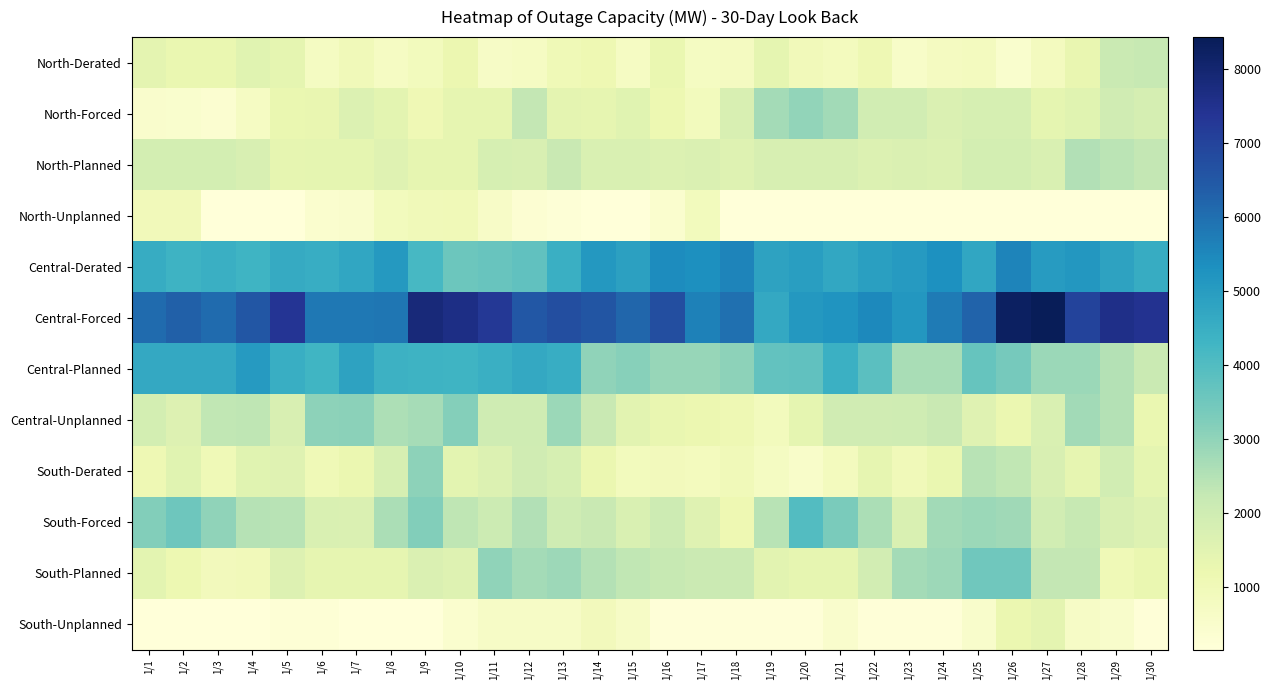

Reading left to right, list all the values displayed in this chart.

North-Derated: 1/1=1427	1/2=1262	1/3=1268	1/4=1528	1/5=1388	1/6=765	1/7=986	1/8=712	1/9=892	1/10=1196	1/11=651	1/12=710	1/13=1055	1/14=1133	1/15=706	1/16=1286	1/17=742	1/18=788	1/19=1387	1/20=961	1/21=865	1/22=1107	1/23=603	1/24=798	1/25=808	1/26=453	1/27=809	1/28=1316	1/29=2130	1/30=2220
North-Forced: 1/1=480	1/2=468	1/3=385	1/4=715	1/5=1257	1/6=1310	1/7=1669	1/8=1462	1/9=1074	1/10=1379	1/11=1361	1/12=2271	1/13=1421	1/14=1370	1/15=1513	1/16=1171	1/17=891	1/18=1741	1/19=2732	1/20=2971	1/21=2742	1/22=1942	1/23=1949	1/24=1695	1/25=1834	1/26=1818	1/27=1401	1/28=1524	1/29=1987	1/30=1842
North-Planned: 1/1=1872	1/2=1872	1/3=1872	1/4=1753	1/5=1377	1/6=1391	1/7=1414	1/8=1551	1/9=1377	1/10=1377	1/11=1826	1/12=1752	1/13=2188	1/14=1723	1/15=1719	1/16=1673	1/17=1693	1/18=1593	1/19=1793	1/20=1802	1/21=1799	1/22=1670	1/23=1675	1/24=1670	1/25=1870	1/26=1877	1/27=1714	1/28=2527	1/29=2413	1/30=2271
North-Unplanned: 1/1=955	1/2=955	1/3=155	1/4=155	1/5=155	1/6=439	1/7=501	1/8=871	1/9=990	1/10=1023	1/11=631	1/12=333	1/13=245	1/14=155	1/15=155	1/16=428	1/17=895	1/18=155	1/19=155	1/20=155	1/21=155	1/22=155	1/23=155	1/24=155	1/25=155	1/26=165	1/27=159	1/28=174	1/29=174	1/30=170
Central-Derated: 1/1=4561	1/2=4359	1/3=4474	1/4=4355	1/5=4613	1/6=4526	1/7=4737	1/8=5077	1/9=4164	1/10=3562	1/11=3629	1/12=3755	1/13=4485	1/14=5117	1/15=4884	1/16=5412	1/17=5344	1/18=5566	1/19=4825	1/20=4941	1/21=4686	1/22=4939	1/23=5058	1/24=5309	1/25=4731	1/26=5580	1/27=5019	1/28=5139	1/29=4832	1/30=4579
Central-Forced: 1/1=6095	1/2=6316	1/3=6081	1/4=6529	1/5=7377	1/6=5836	1/7=5841	1/8=5852	1/9=7848	1/10=7625	1/11=7268	1/12=6513	1/13=6724	1/14=6586	1/15=6189	1/16=6736	1/17=5635	1/18=5995	1/19=4653	1/20=5131	1/21=5216	1/22=5477	1/23=5149	1/24=5769	1/25=6259	1/26=8245	1/27=8431	1/28=7001	1/29=7566	1/30=7442
Central-Planned: 1/1=4657	1/2=4657	1/3=4657	1/4=5044	1/5=4518	1/6=4319	1/7=4834	1/8=4409	1/9=4358	1/10=4339	1/11=4482	1/12=4661	1/13=4540	1/14=3029	1/15=3158	1/16=2906	1/17=2906	1/18=3035	1/19=3742	1/20=3757	1/21=4452	1/22=3857	1/23=2670	1/24=2670	1/25=3668	1/26=3397	1/27=2869	1/28=2869	1/29=2489	1/30=2129
Central-Unplanned: 1/1=1881	1/2=1636	1/3=2301	1/4=2322	1/5=1755	1/6=3039	1/7=3082	1/8=2597	1/9=2704	1/10=3169	1/11=2023	1/12=2028	1/13=2858	1/14=2165	1/15=1512	1/16=1306	1/17=1209	1/18=1109	1/19=893	1/20=1389	1/21=1970	1/22=1984	1/23=2007	1/24=2172	1/25=1567	1/26=1253	1/27=1731	1/28=2750	1/29=2514	1/30=1283
South-Derated: 1/1=1120	1/2=1529	1/3=1059	1/4=1543	1/5=1550	1/6=1030	1/7=1228	1/8=1826	1/9=3037	1/10=1479	1/11=1655	1/12=1966	1/13=1833	1/14=1229	1/15=881	1/16=921	1/17=863	1/18=968	1/19=742	1/20=547	1/21=842	1/22=1381	1/23=990	1/24=1271	1/25=2425	1/26=2296	1/27=1742	1/28=1359	1/29=1955	1/30=1396
South-Forced: 1/1=3201	1/2=3531	1/3=3008	1/4=2457	1/5=2446	1/6=1738	1/7=1694	1/8=2635	1/9=3204	1/10=2341	1/11=2072	1/12=2545	1/13=2029	1/14=2168	1/15=1712	1/16=2044	1/17=1574	1/18=1145	1/19=2427	1/20=3977	1/21=3329	1/22=2615	1/23=1715	1/24=2761	1/25=2855	1/26=2790	1/27=1959	1/28=2217	1/29=1768	1/30=1592
South-Planned: 1/1=1469	1/2=1163	1/3=907	1/4=946	1/5=1637	1/6=1372	1/7=1372	1/8=1372	1/9=1682	1/10=1591	1/11=3022	1/12=2712	1/13=2807	1/14=2497	1/15=2302	1/16=2201	1/17=2106	1/18=2106	1/19=1509	1/20=1366	1/21=1366	1/22=1910	1/23=2741	1/24=2826	1/25=3489	1/26=3489	1/27=2273	1/28=2273	1/29=1057	1/30=1269
South-Unplanned: 1/1=175	1/2=175	1/3=175	1/4=175	1/5=261	1/6=261	1/7=175	1/8=175	1/9=175	1/10=421	1/11=660	1/12=660	1/13=660	1/14=900	1/15=660	1/16=214	1/17=214	1/18=214	1/19=214	1/20=214	1/21=508	1/22=214	1/23=214	1/24=214	1/25=524	1/26=1230	1/27=1448	1/28=664	1/29=524	1/30=214